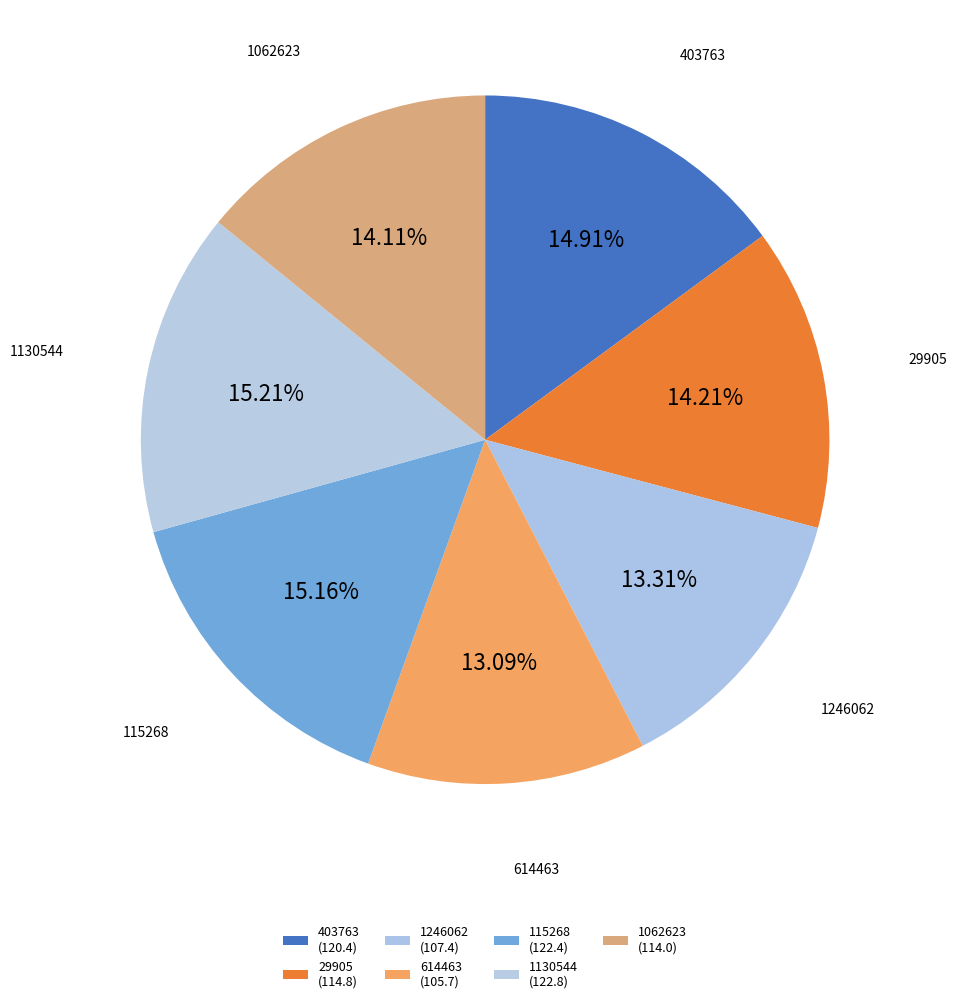

How many slices are in this pie chart?

7